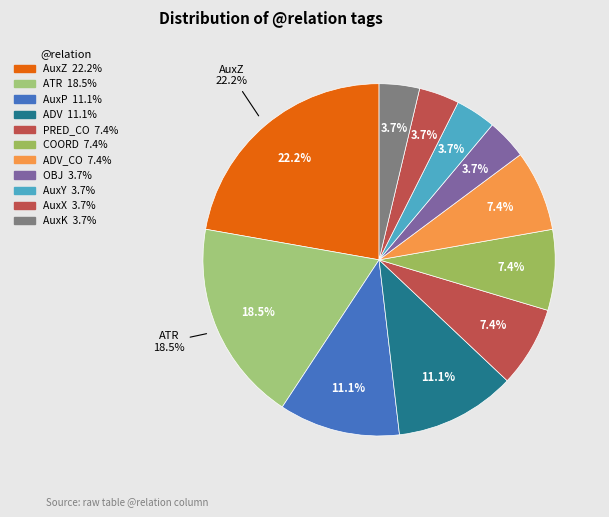

What is the change in value from ADV_CO to OBJ?

-1